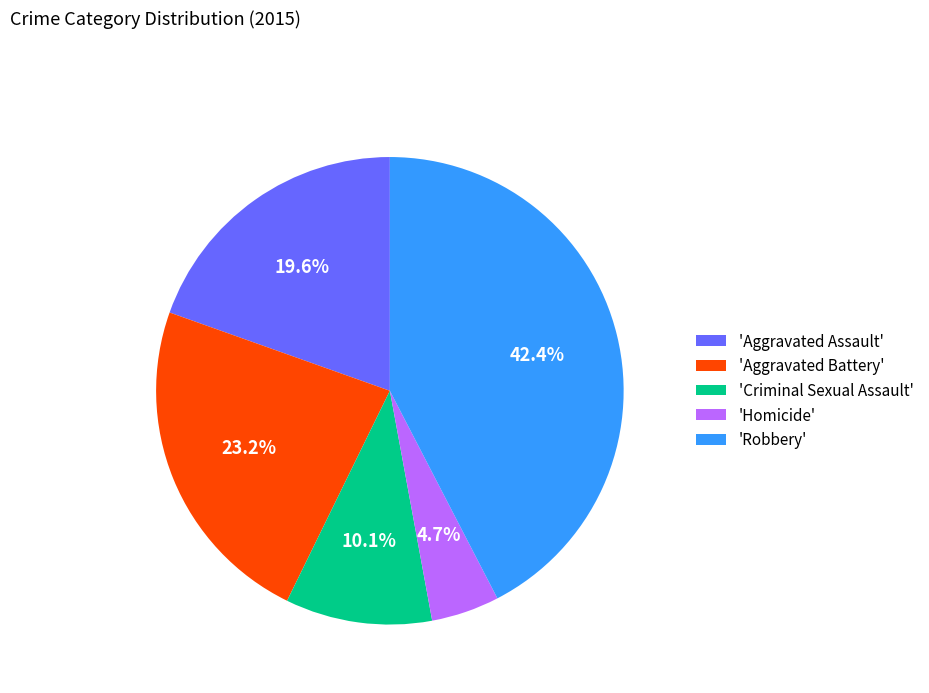

Is there any slice that represents more than half of the pie?

No